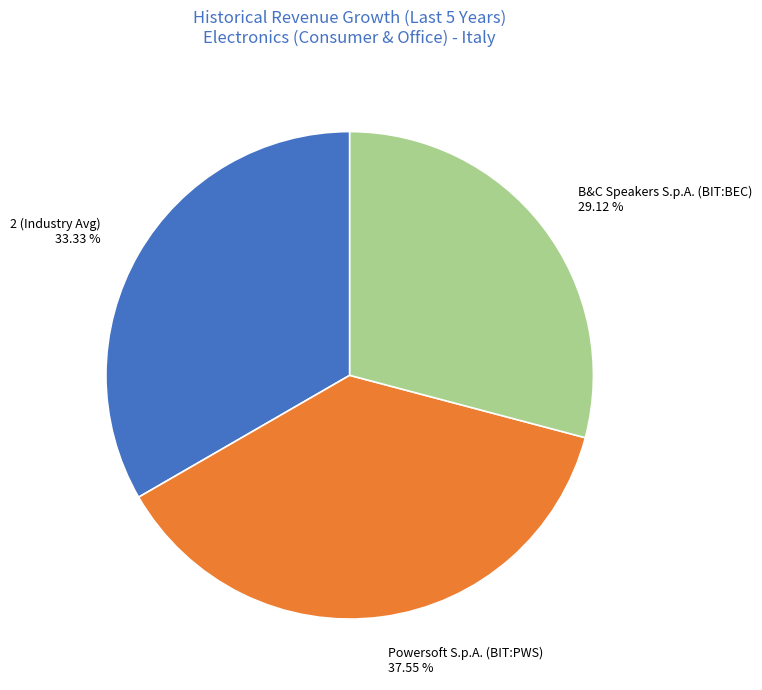

Do Powersoft S.p.A. (BIT:PWS) and B&C Speakers S.p.A. (BIT:BEC) together represent more than half of the pie?

Yes